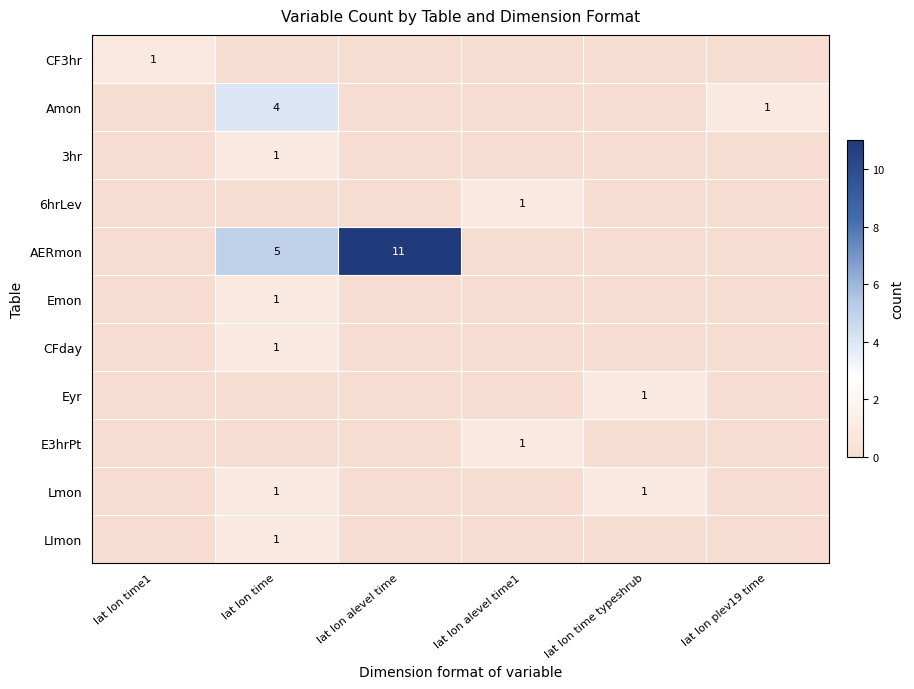

Is it true that Eyr equals 1 at lat lon time typeshrub?

True